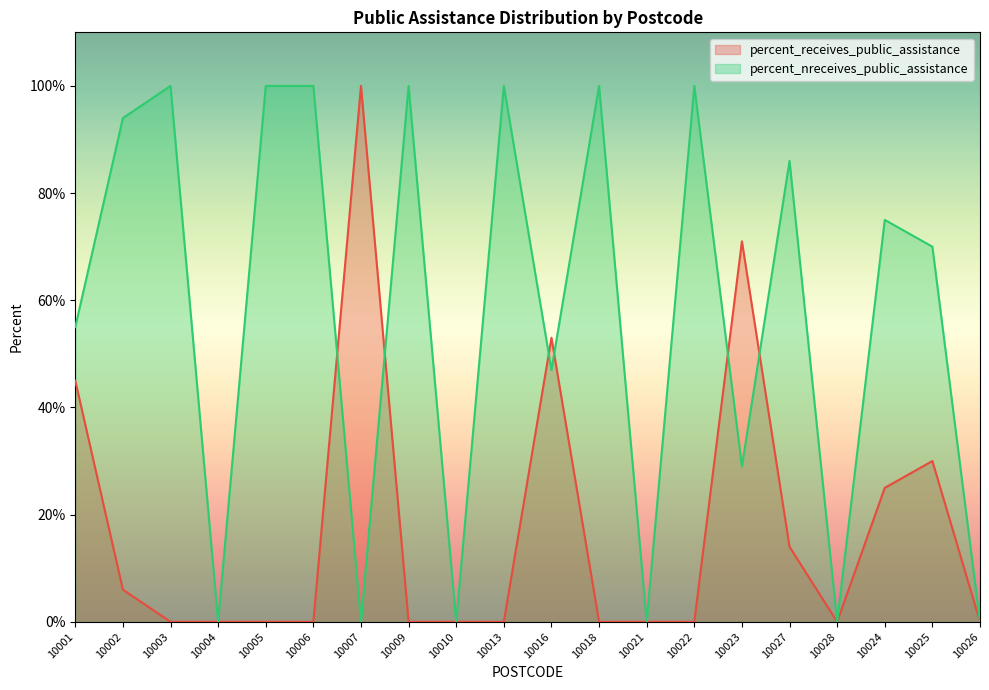

Between 10009 and 10016, which series saw the biggest shift?

percent_receives_public_assistance